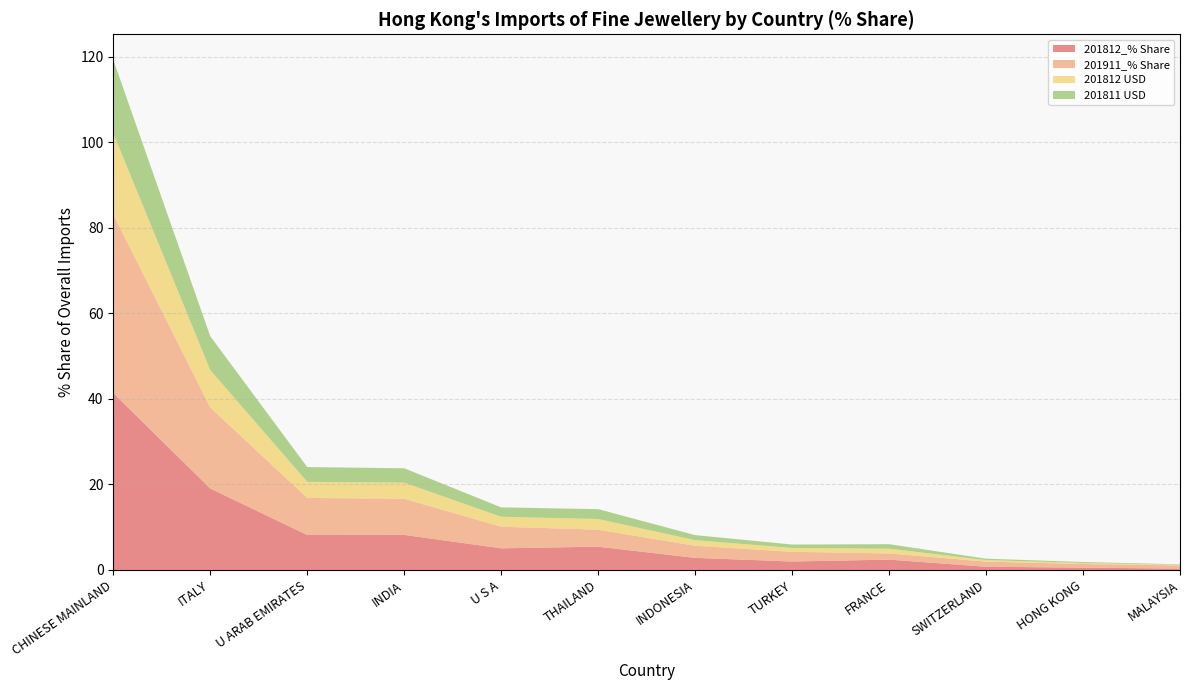

At which category is the sum across all series the highest?

CHINESE MAINLAND